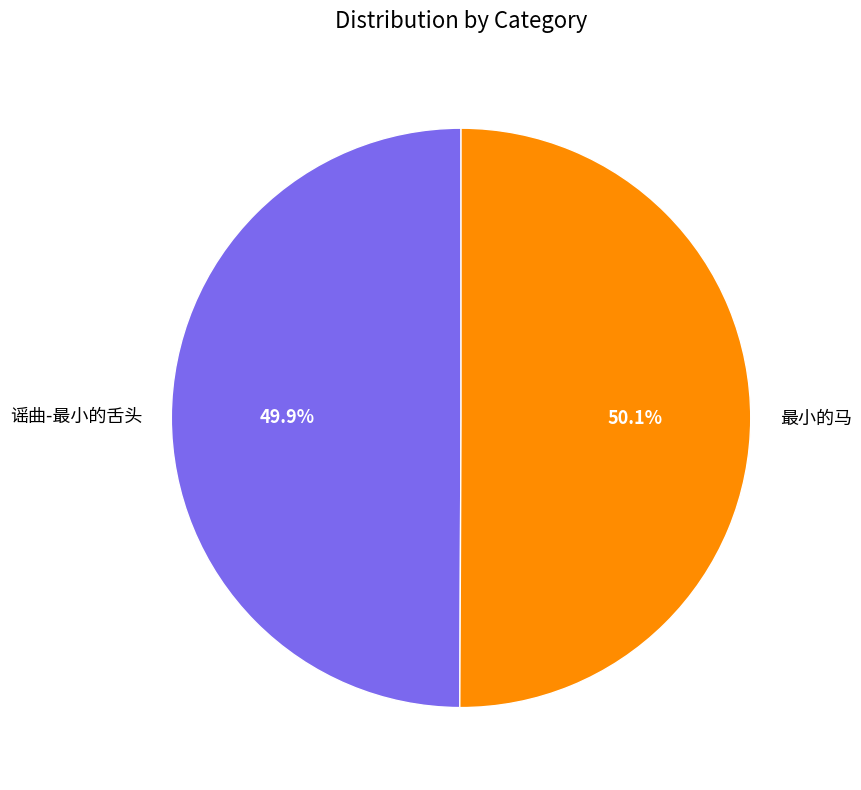

True or false: 最小的马 accounts for 62% of the total.

False